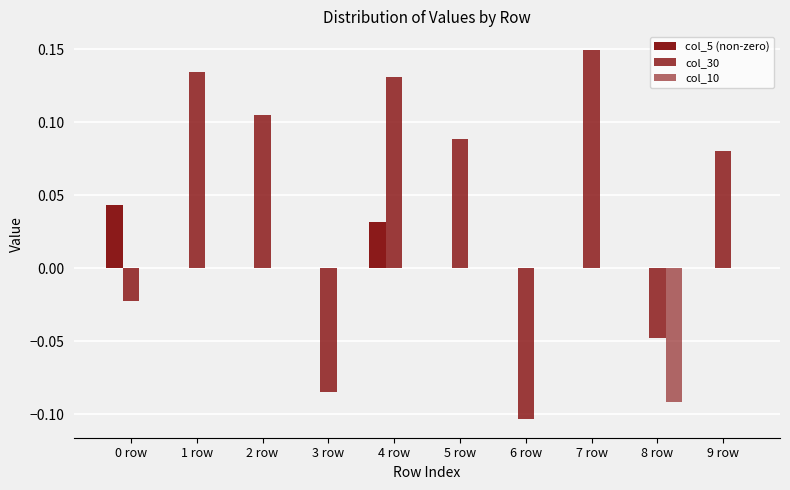

True or false: col_5 (non-zero) has a value of 0.0 at 6 row.

True